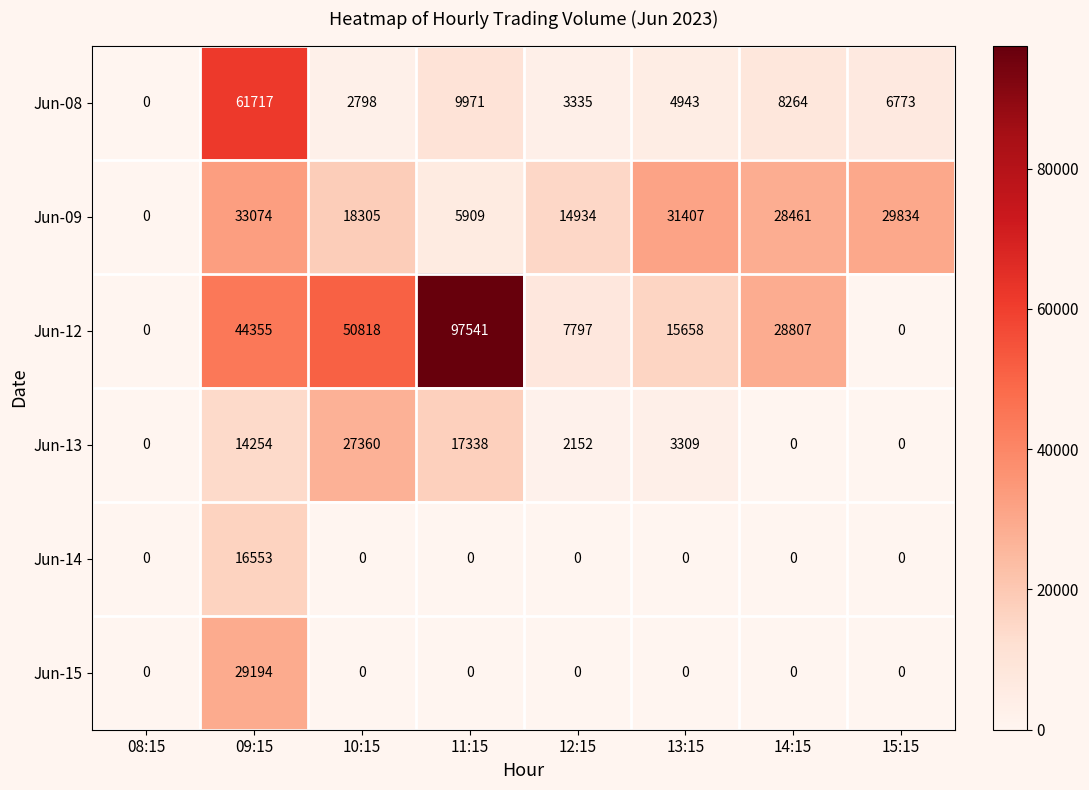

Rank the series by their maximum value, from highest to lowest.

Jun-12, Jun-08, Jun-09, Jun-15, Jun-13, Jun-14